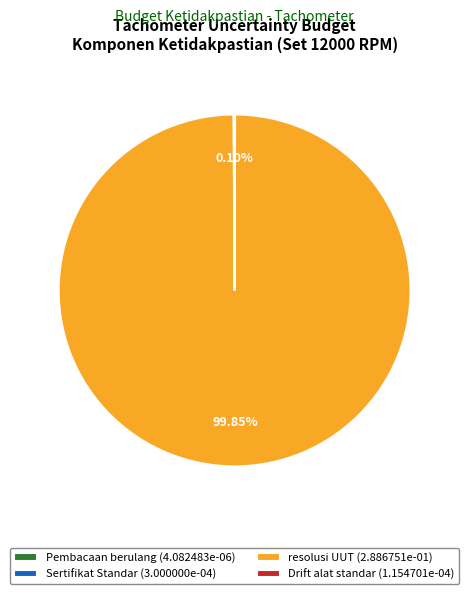

Is resolusi UUT (2.886751e-01) the majority of the pie?

Yes